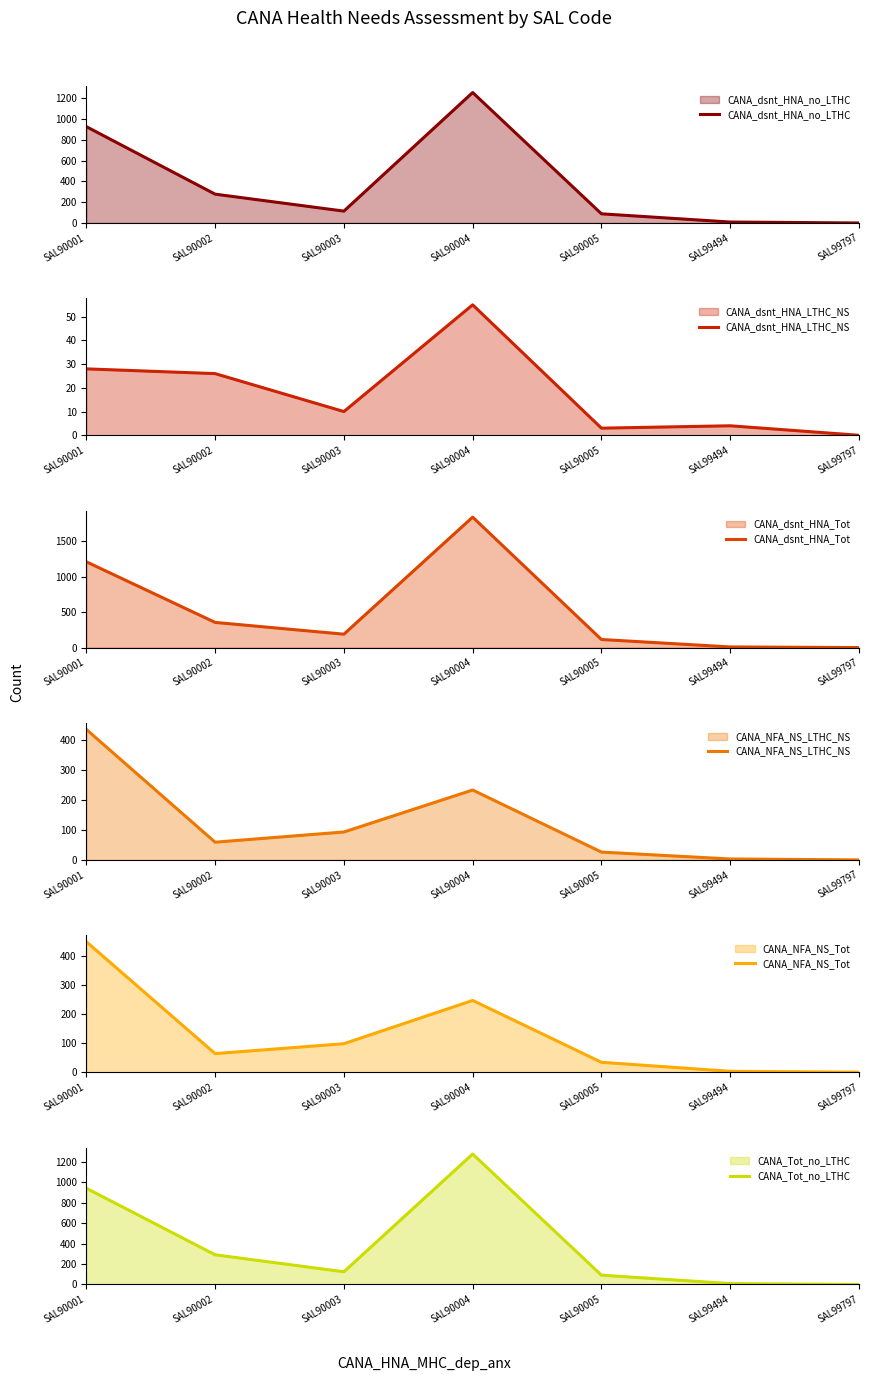

What are all the series names shown in the legend?

CANA_dsnt_HNA_no_LTHC, CANA_dsnt_HNA_LTHC_NS, CANA_dsnt_HNA_Tot, CANA_NFA_NS_LTHC_NS, CANA_NFA_NS_Tot, CANA_Tot_no_LTHC